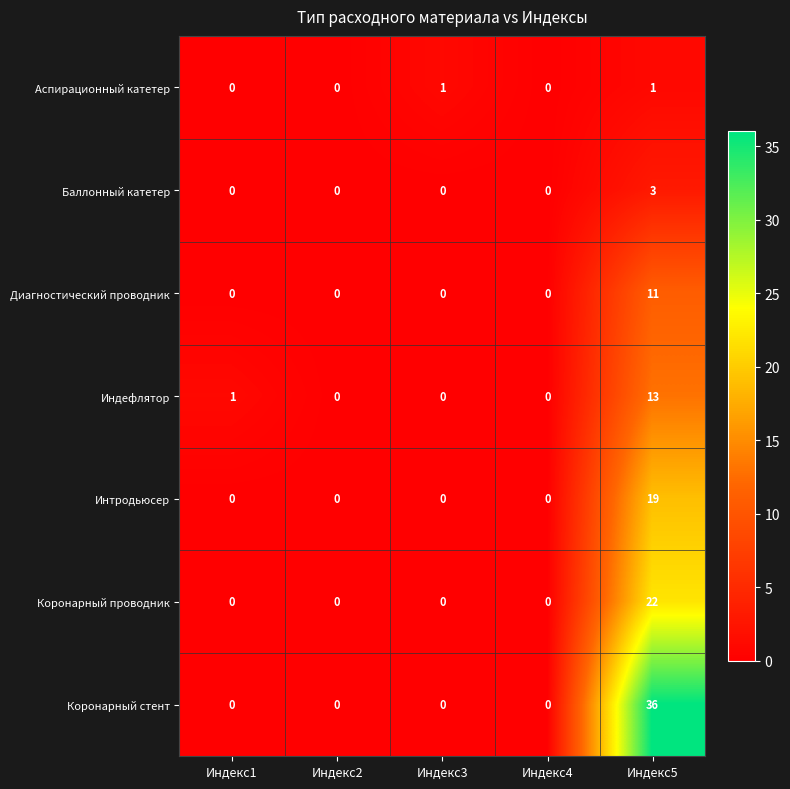

The value of Коронарный стент at Индекс1 is 15. True or false?

False